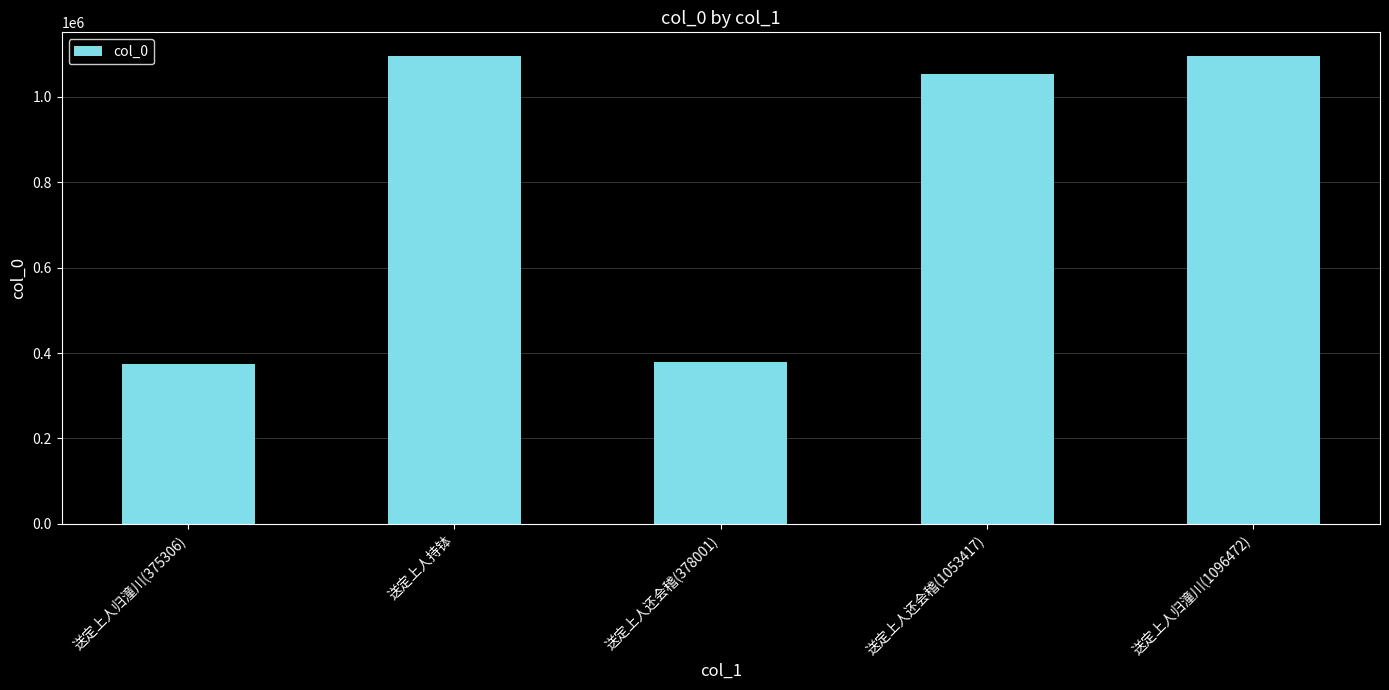

Where is the data nearest to the value 735902?

送定上人还会稽(1053417)